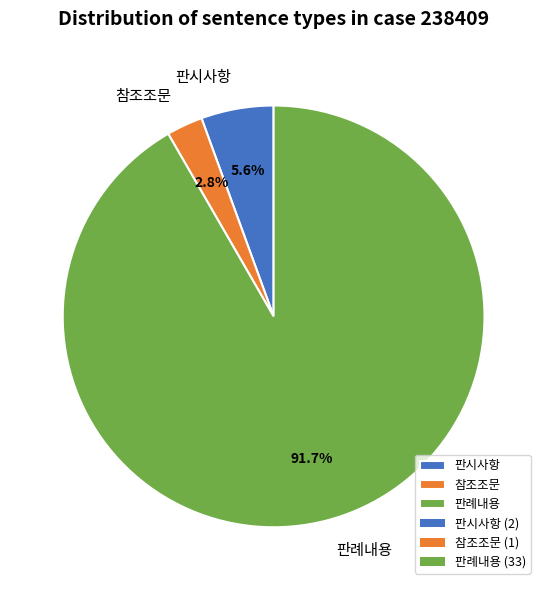

Does any single category account for the majority?

Yes